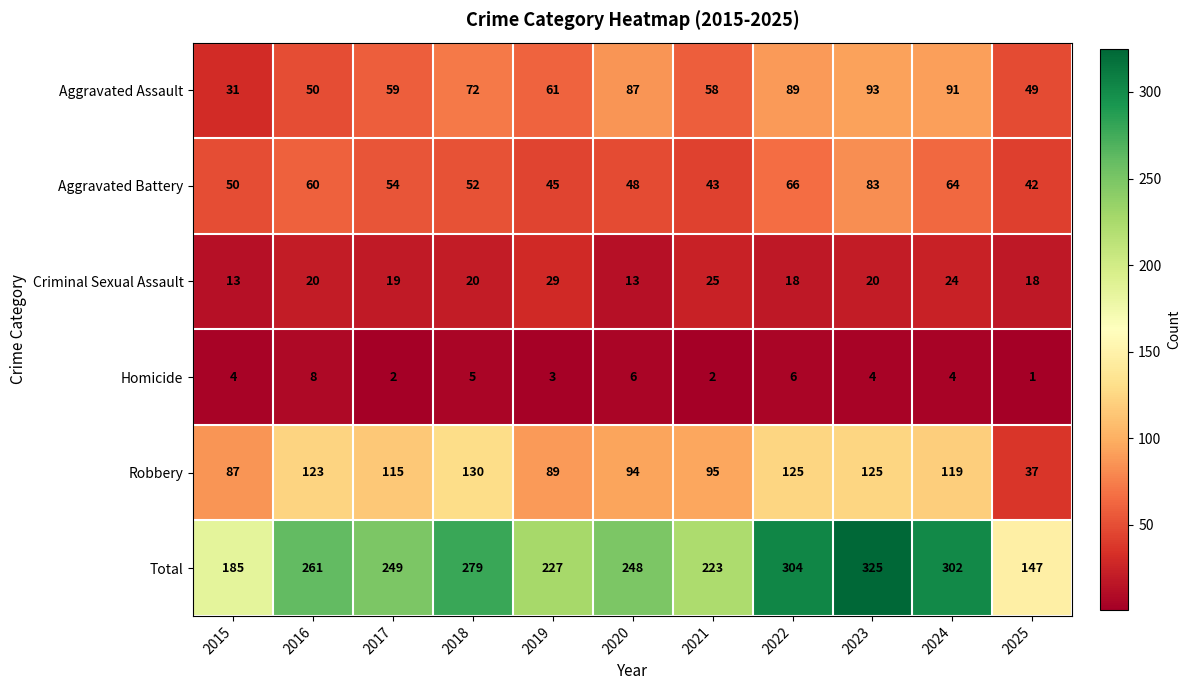

Rank the series by their maximum value, from highest to lowest.

Total, Robbery, Aggravated Assault, Aggravated Battery, Criminal Sexual Assault, Homicide